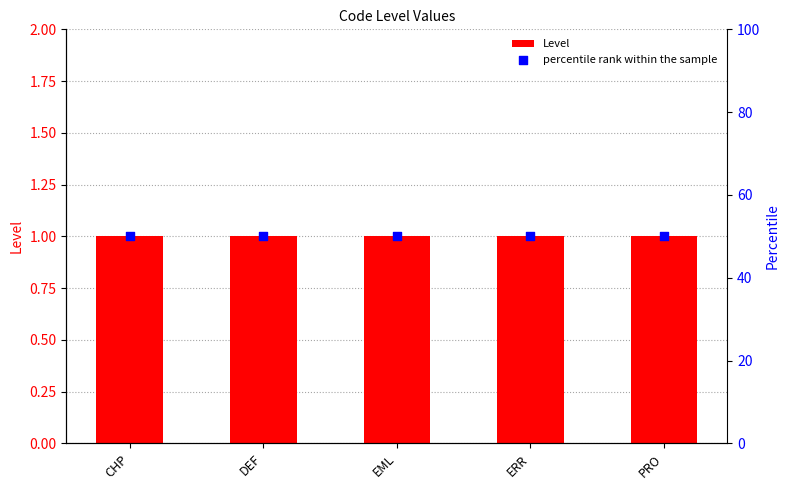

Which series has the widest spread of Y values?

Level